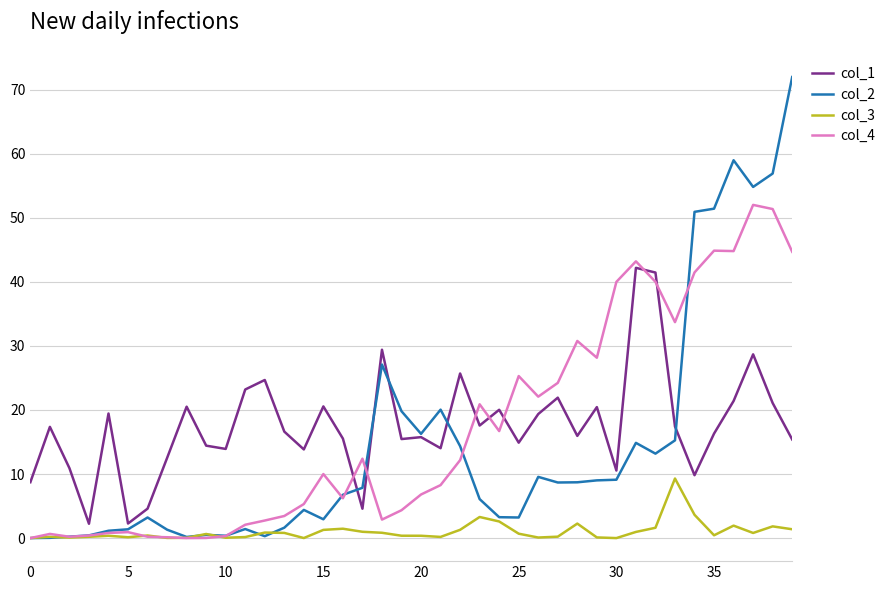

List the series in order of their peak value, lowest first.

col_3, col_1, col_4, col_2